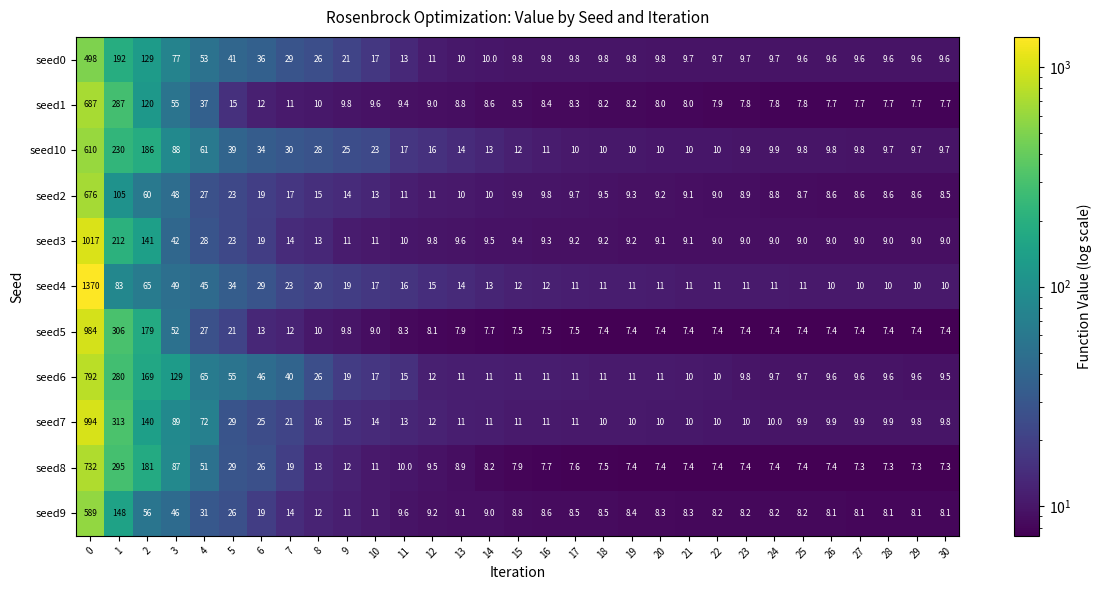

What is the difference between the maximum and minimum values in the seed10 series?

600.3